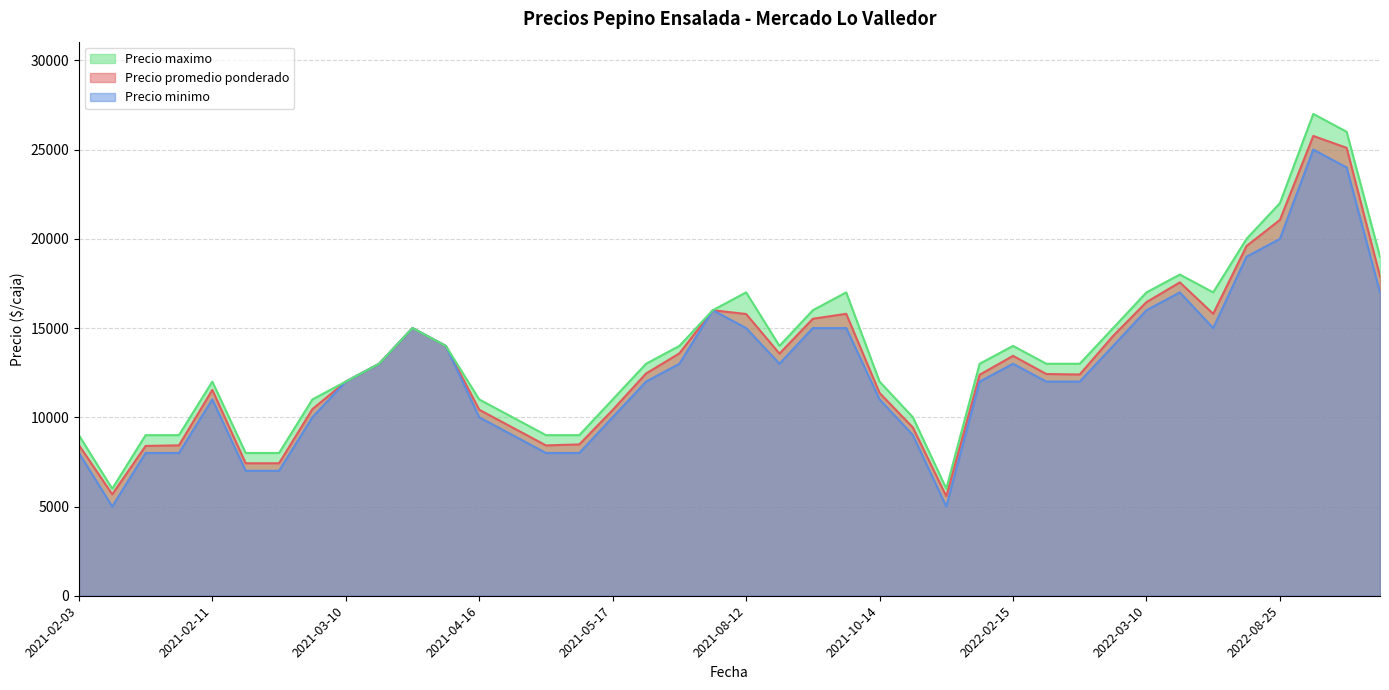

True or false: Precio minimo and Precio promedio ponderado intersect in this chart.

False